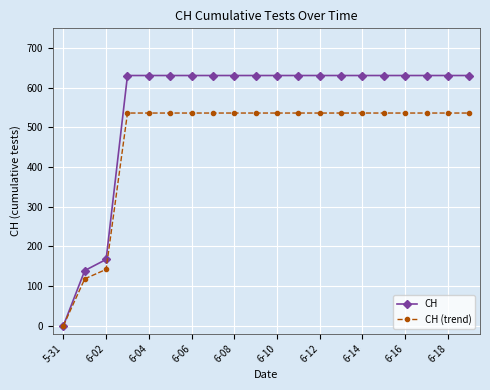

List the series in order of their peak value, lowest first.

CH (trend), CH